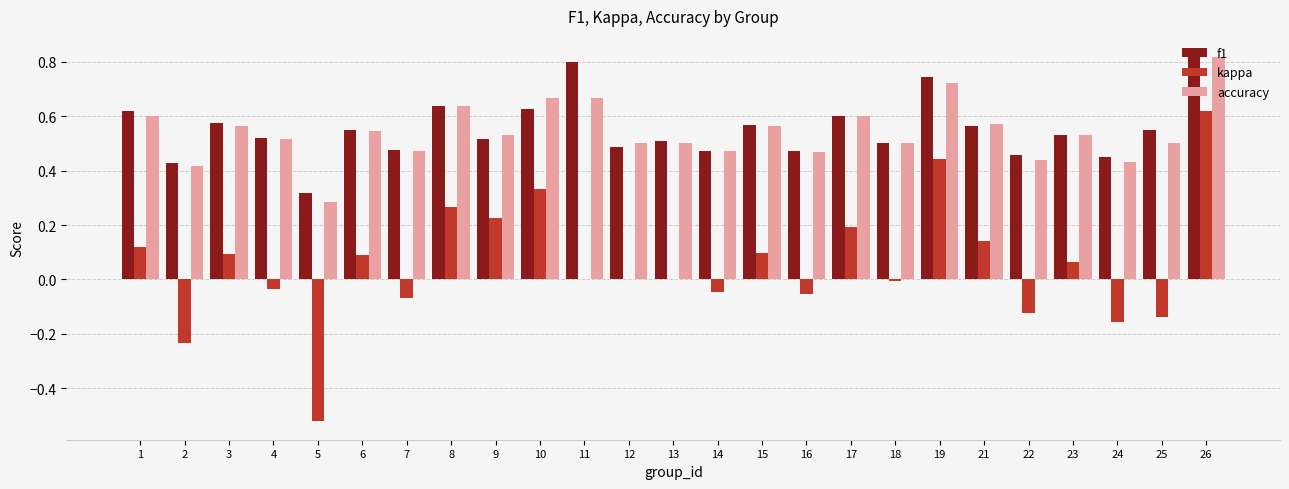

At which category is the sum across all series the highest?

26